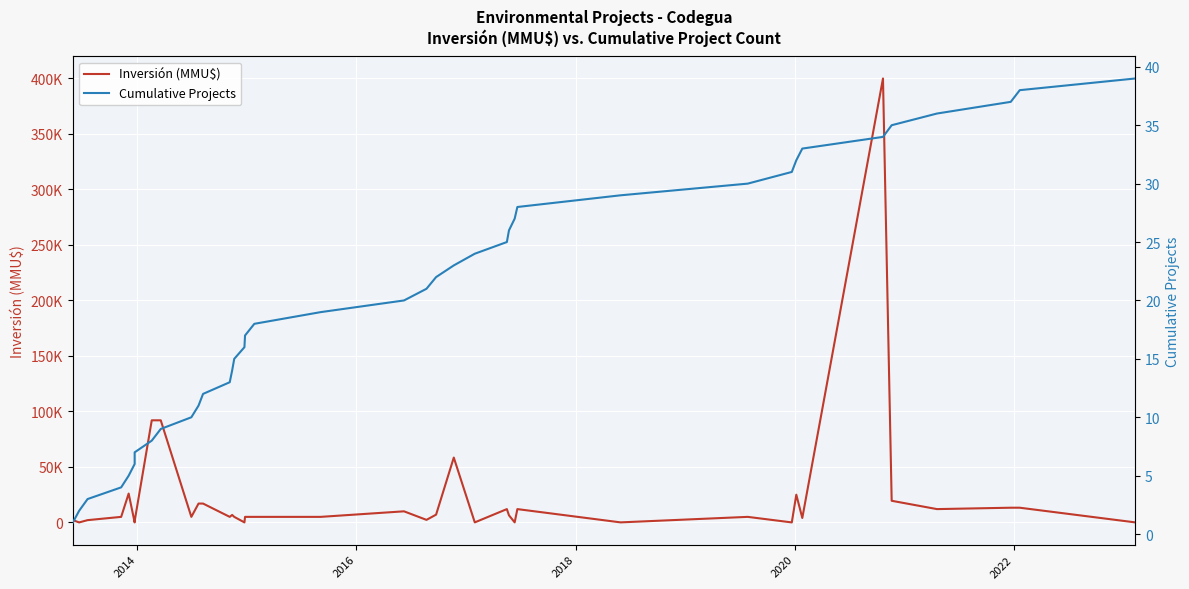

List the series in order of their overall mean, lowest first.

Cumulative Projects, Inversión (MMU$)